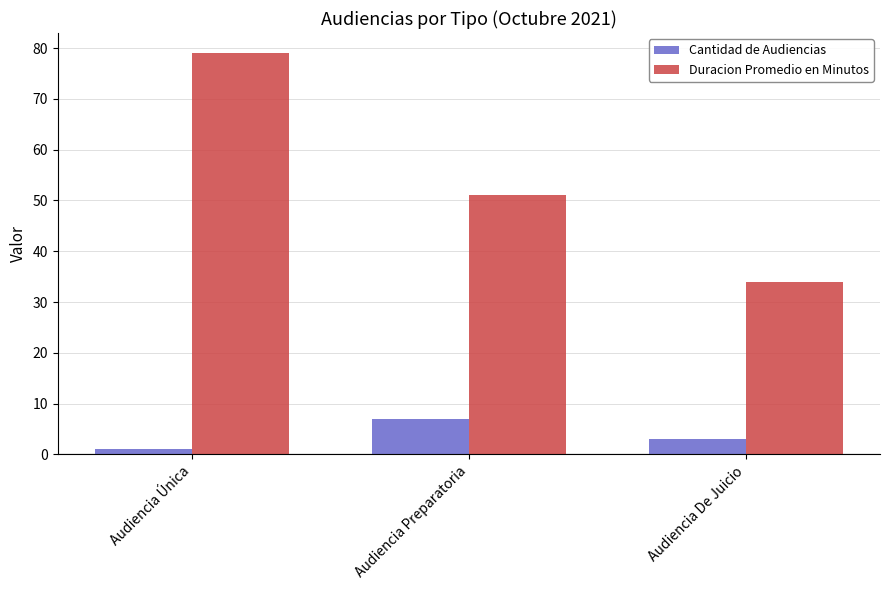

Count the number of data series in this chart.

2